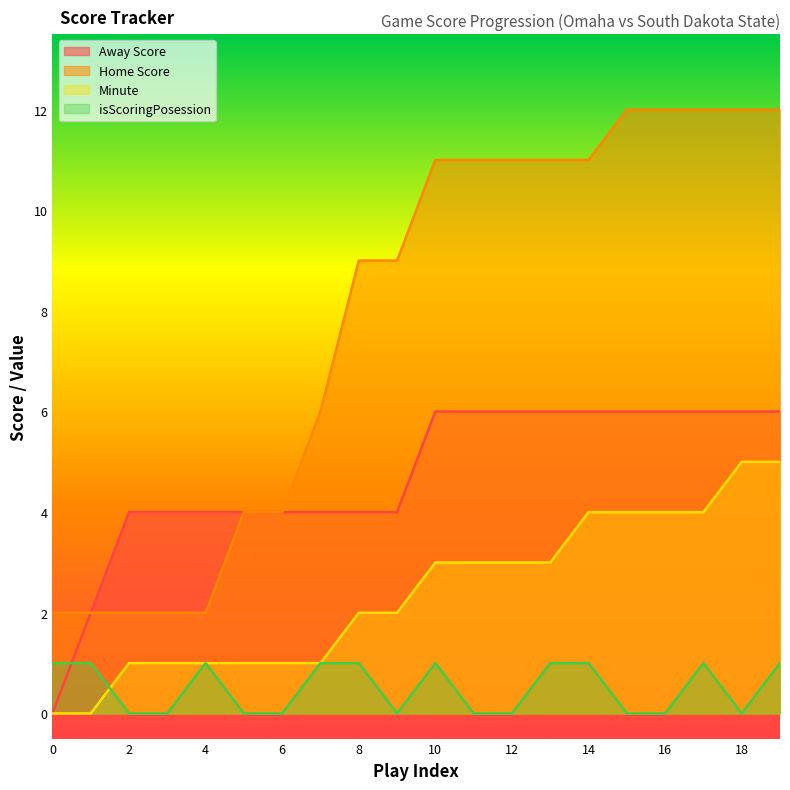

How many lines are shown in the chart?

4